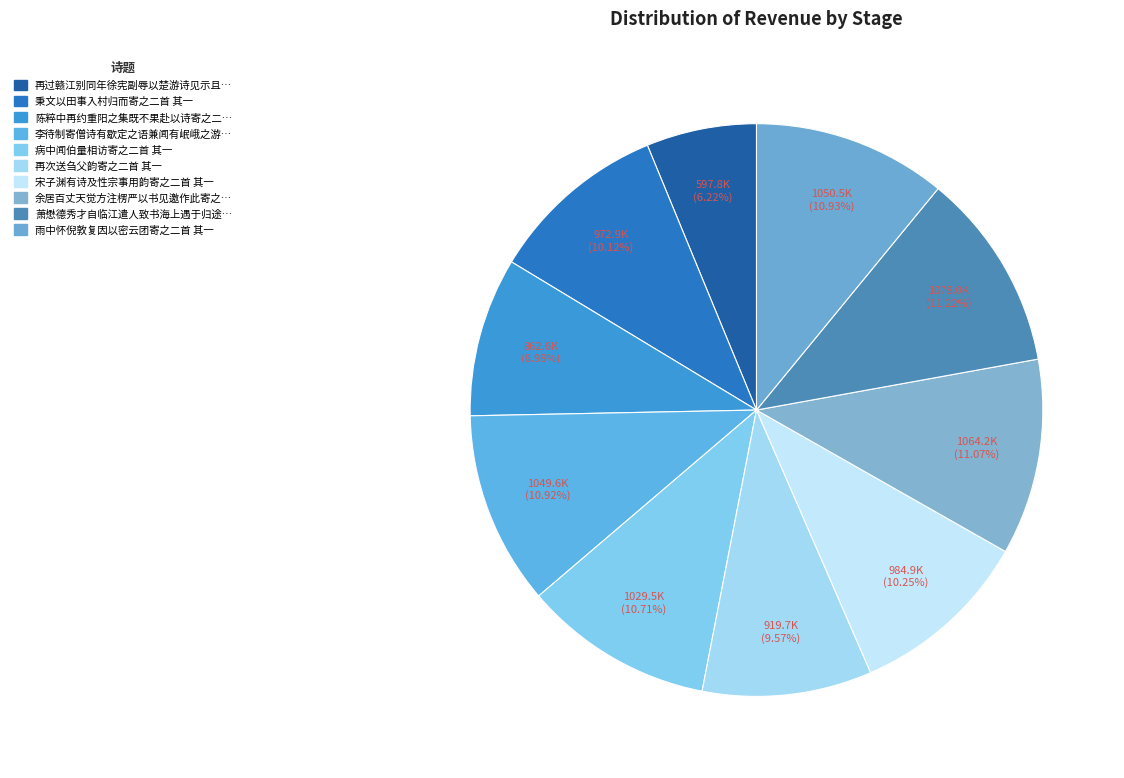

How many slices are in this pie chart?

10